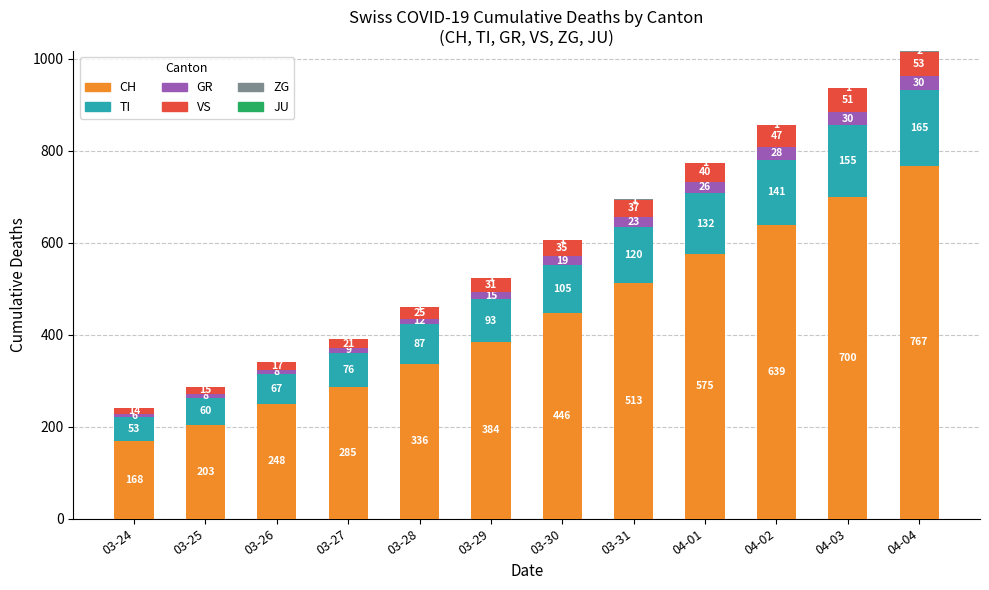

What is the highest value of the CH series?

767